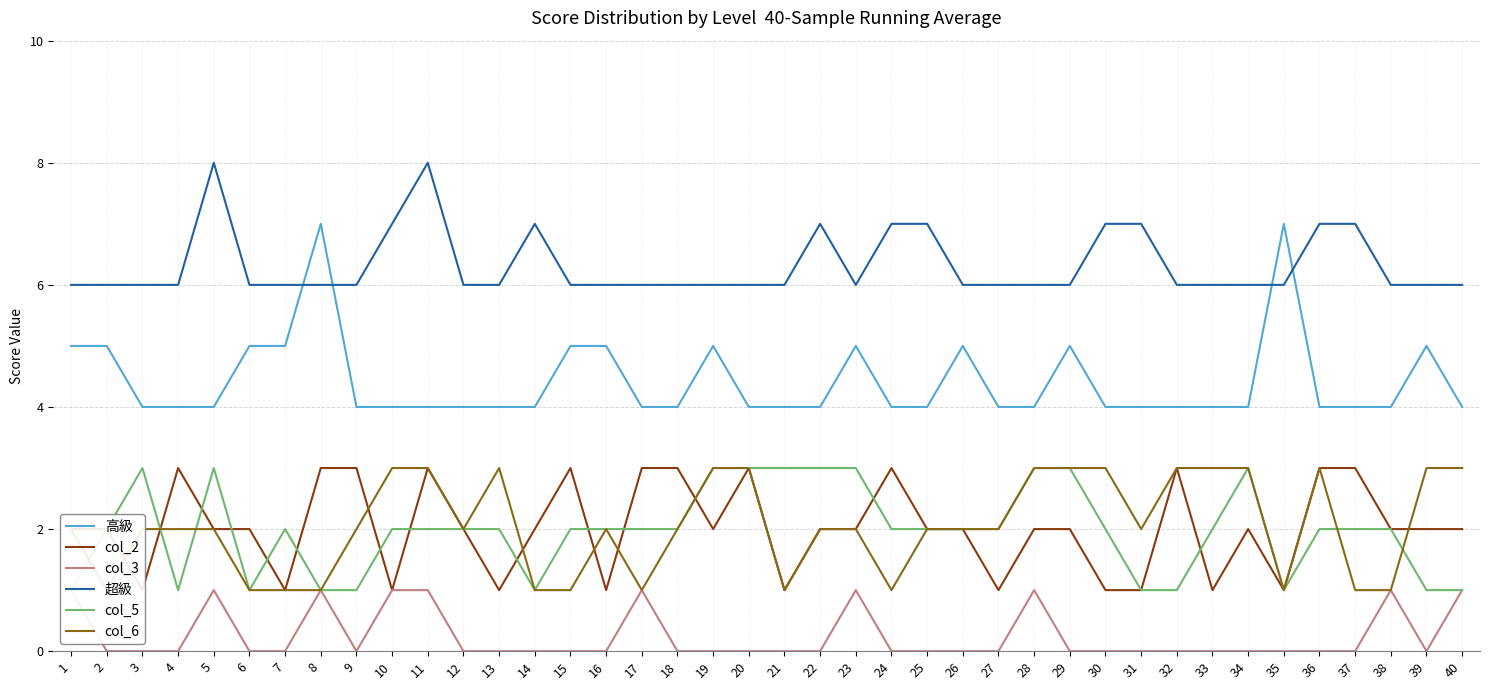

What is the sum of all col_3 values?

10